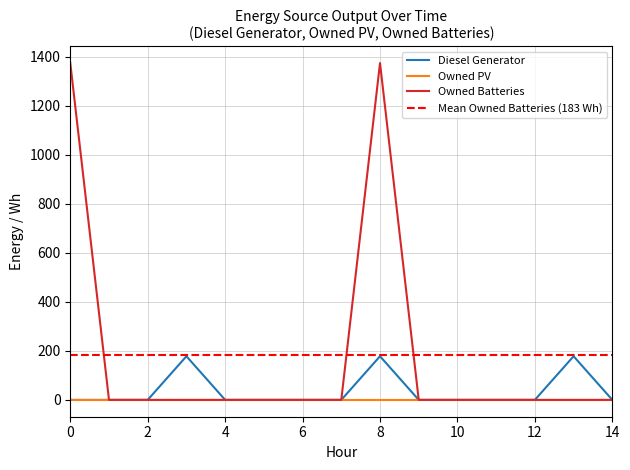

Is it true that Owned Batteries equals 805 at 0?

False